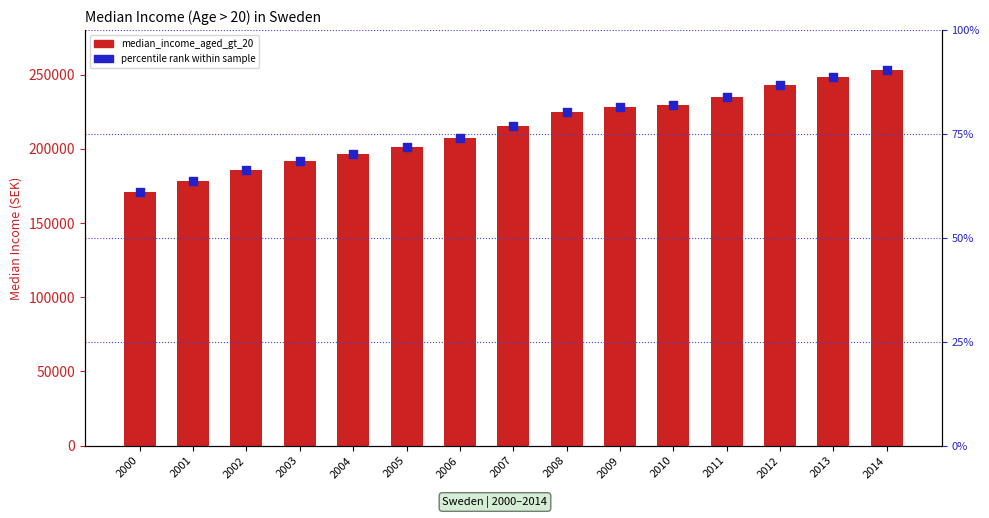

Is the value of median_income_aged_gt_20 at 2010 greater than the value of percentile rank within sample at 2002?

Yes